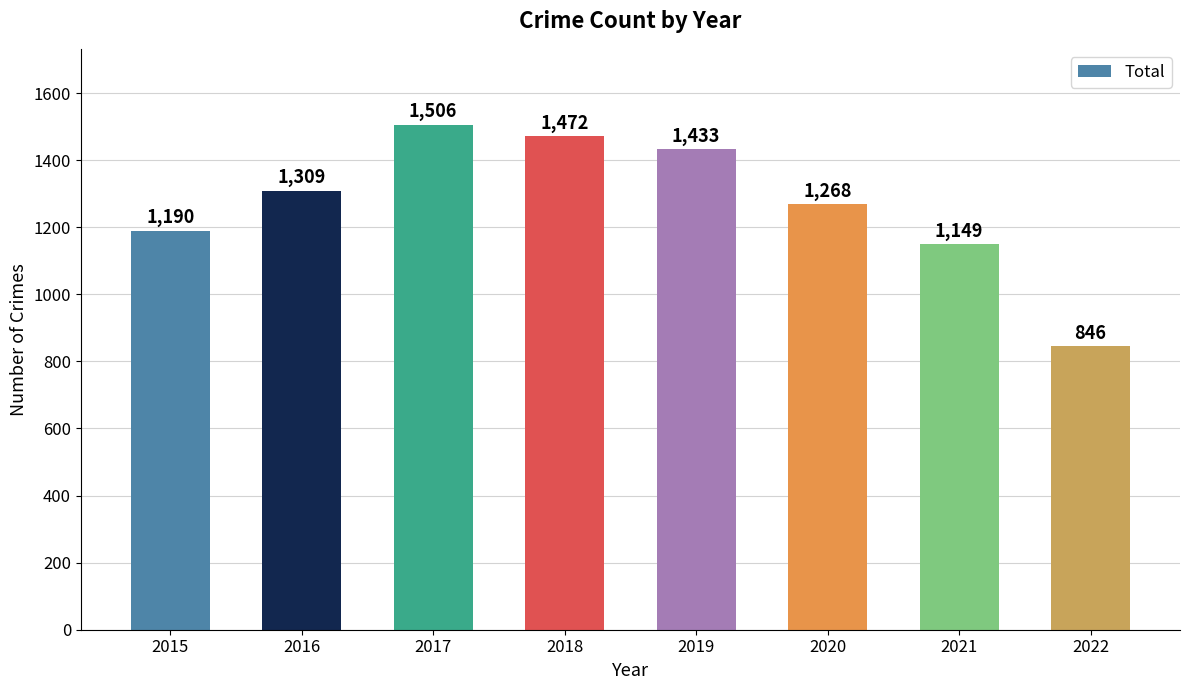

Reading left to right, list all the values displayed in this chart.

2015=1190	2016=1309	2017=1506	2018=1472	2019=1433	2020=1268	2021=1149	2022=846